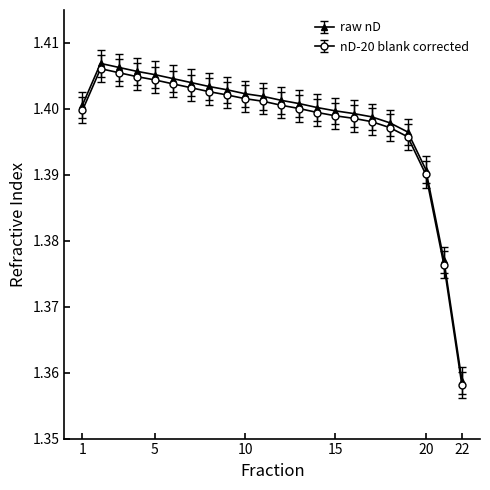

Count the nD-20 blank corrected values in the range 1 to 2.

22